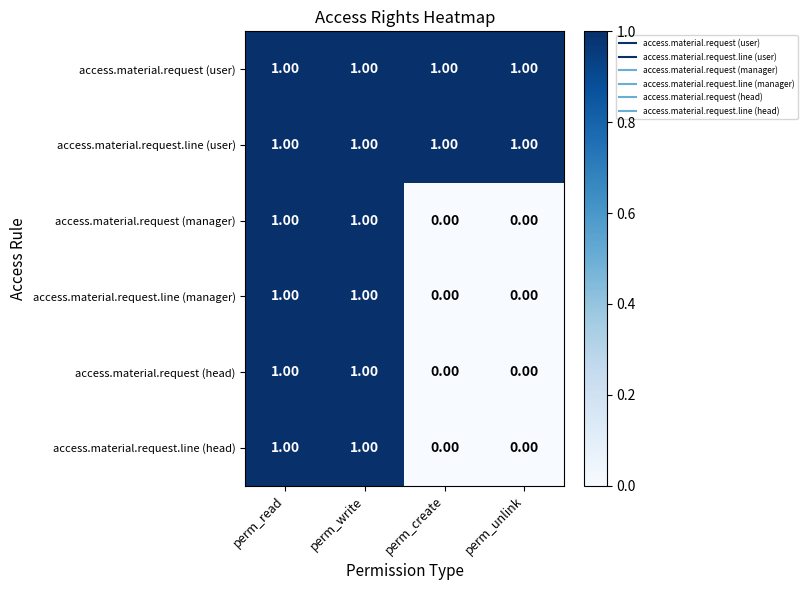

What is the total value across all series at perm_write?

6